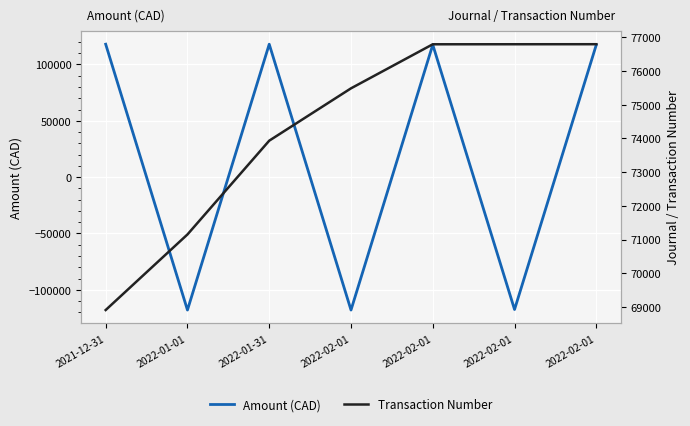

True or false: Amount (CAD) has a value of -189561.7 at 2022-02-01.

False